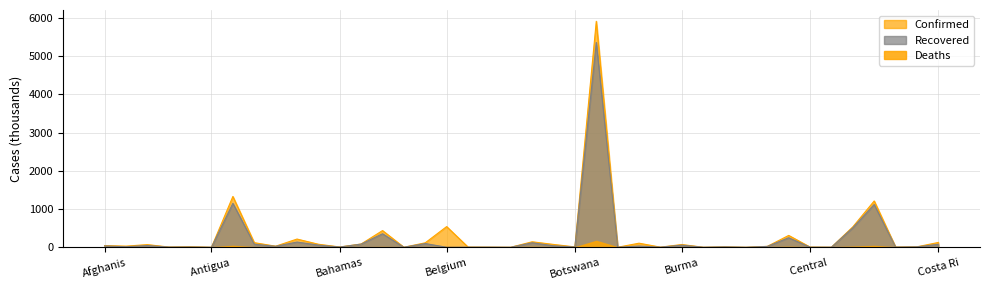

What is the greatest value displayed?

5911.8